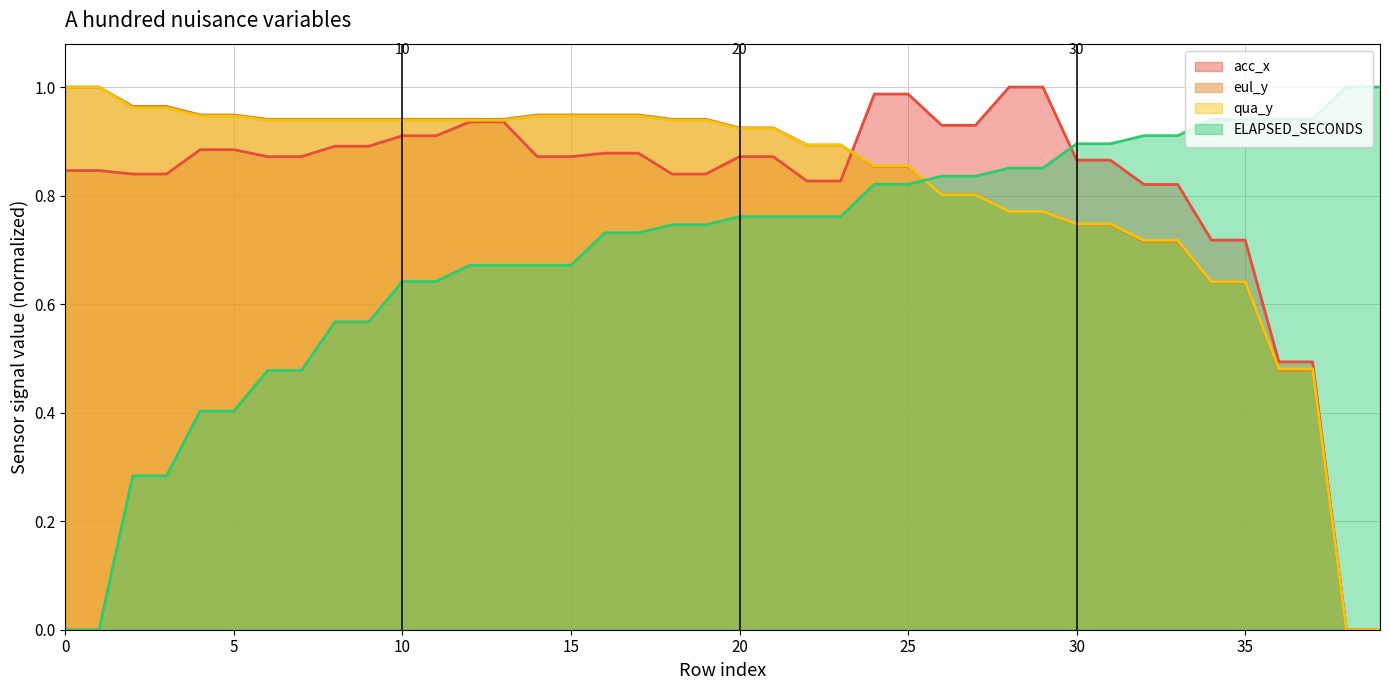

What is the difference between the highest and lowest values at 9?

0.4